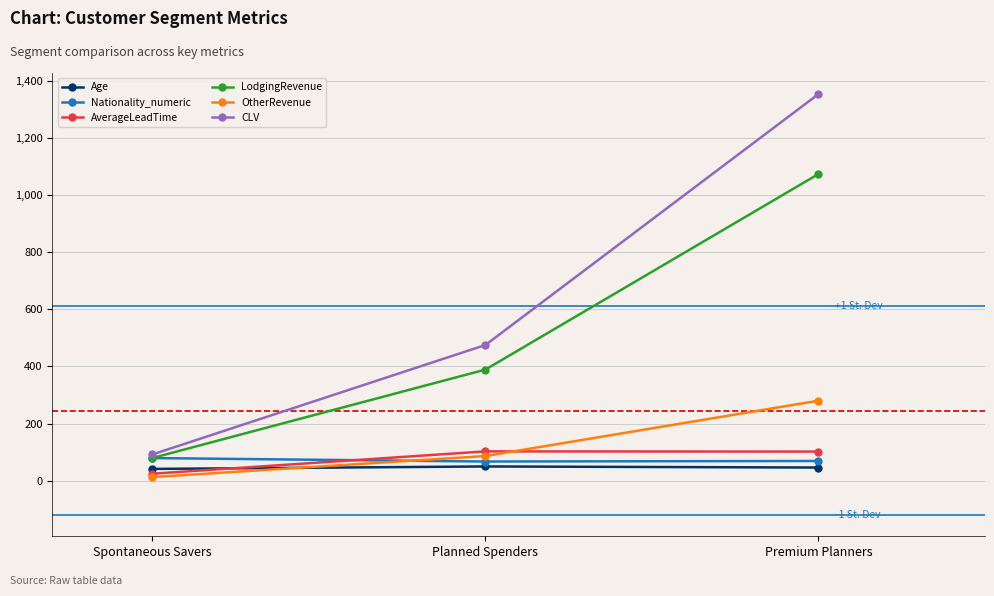

Between Planned Spenders and Premium Planners, which series saw the biggest shift?

CLV